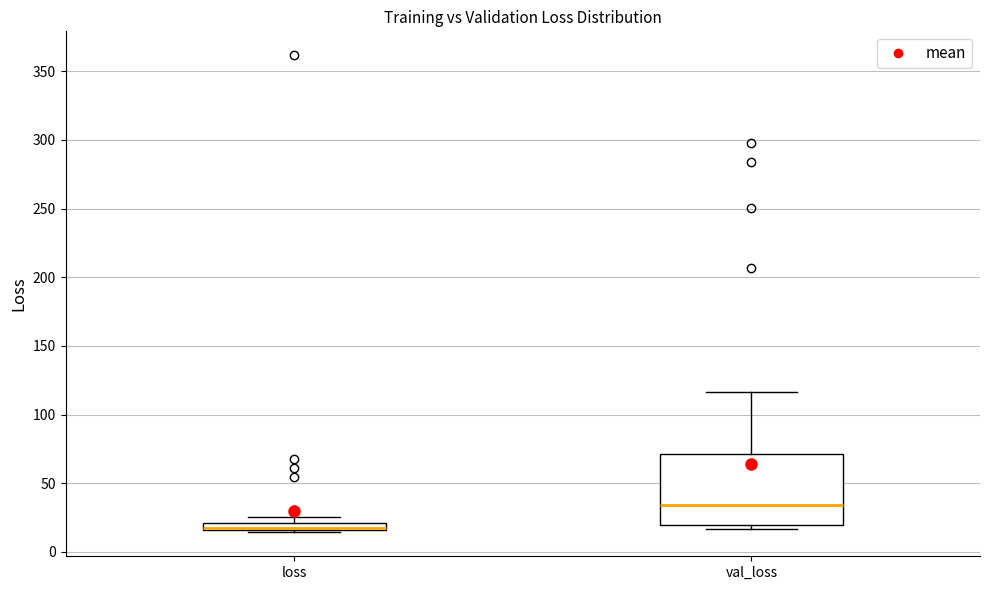

Comparing the boxes themselves (not the whiskers), which one is the tallest?

val_loss